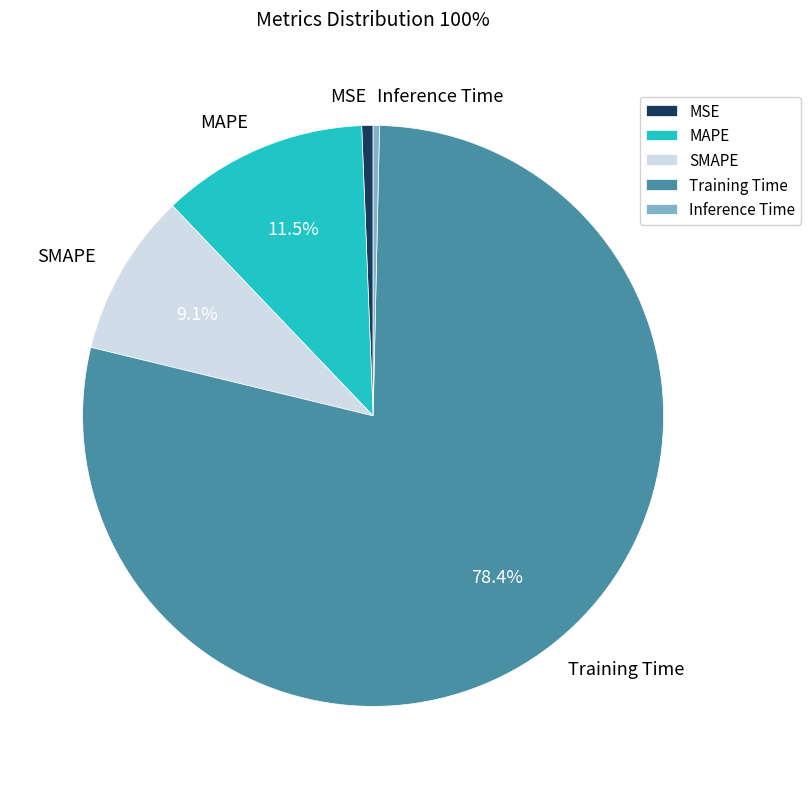

How many slices are in this pie chart?

5